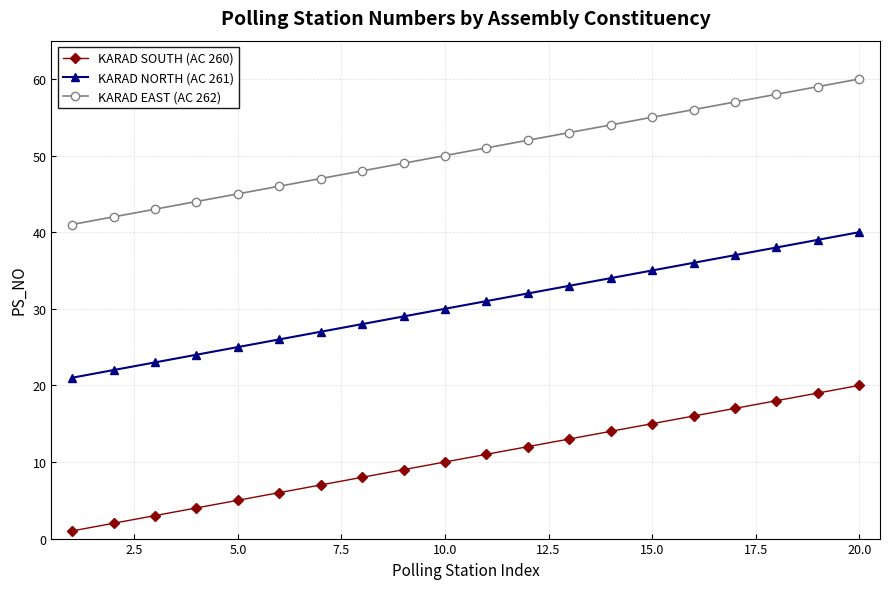

Rank the series by their maximum value, from highest to lowest.

KARAD EAST (AC 262), KARAD NORTH (AC 261), KARAD SOUTH (AC 260)